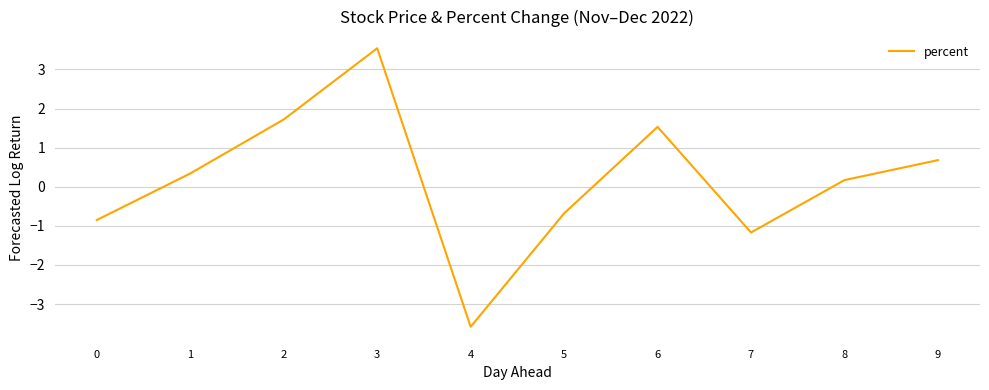

What is the minimum value shown in the chart?

-3.6